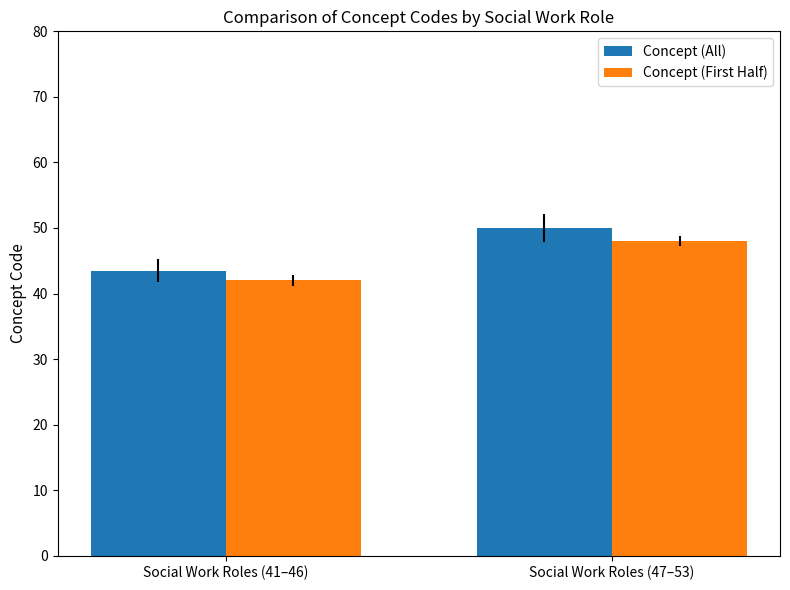

Which series changed the most between Social Work Roles (41–46) and Social Work Roles (47–53)?

Concept (All)